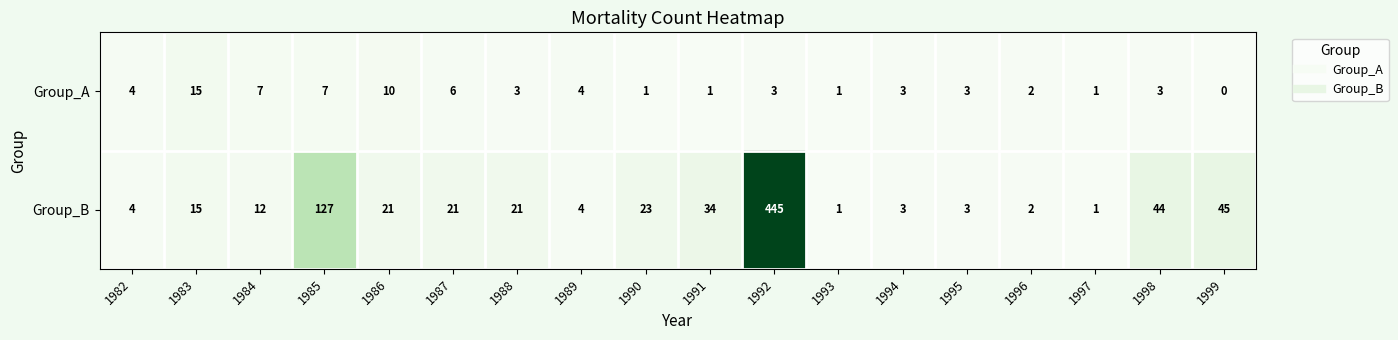

What is the sum of the Group_A values at 1996 and 1992?

5